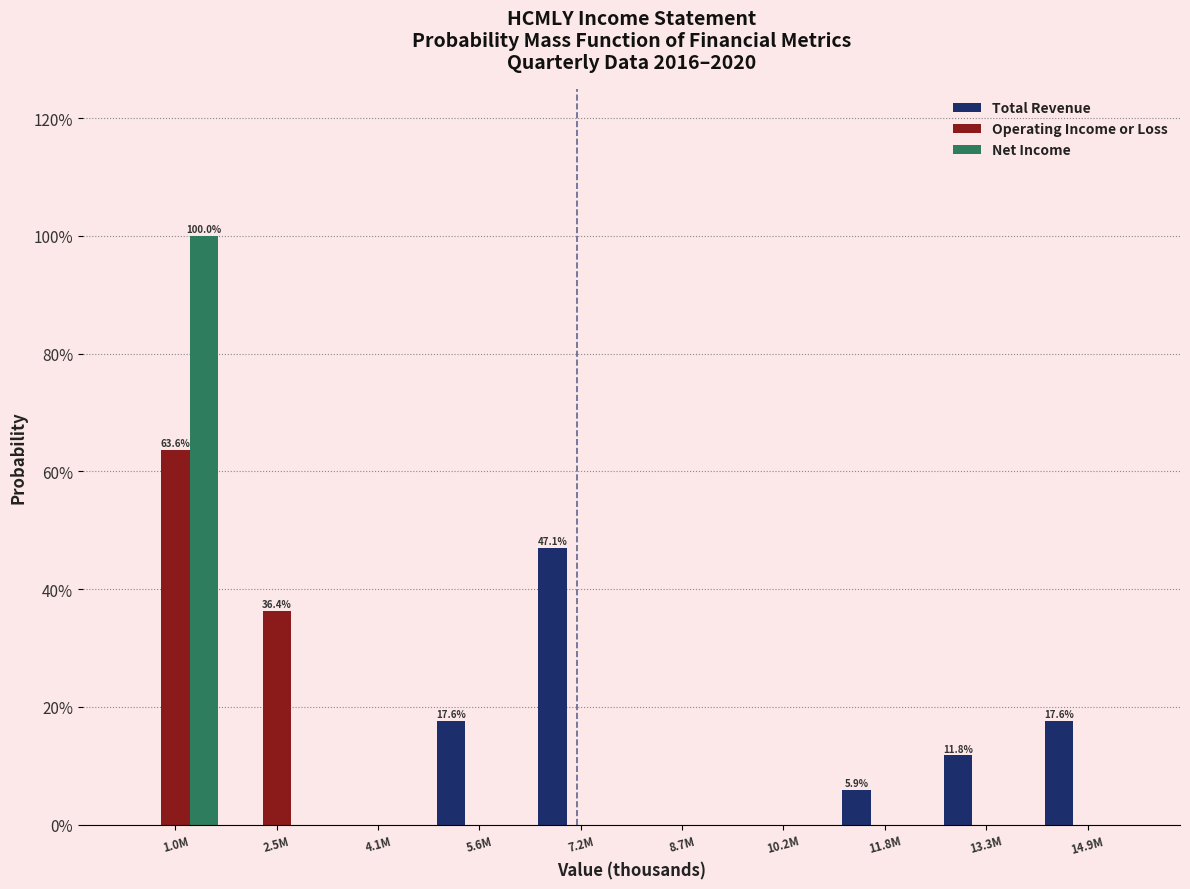

Reading left to right, extract all data points from this chart.

Total Revenue: 1.0M=0.0	2.5M=0.0	4.1M=0.0	5.6M=17.6	7.2M=47.1	8.7M=0.0	10.2M=0.0	11.8M=5.9	13.3M=11.8	14.9M=17.6
Operating Income or Loss: 1.0M=63.6	2.5M=36.4	4.1M=0.0	5.6M=0.0	7.2M=0.0	8.7M=0.0	10.2M=0.0	11.8M=0.0	13.3M=0.0	14.9M=0.0
Net Income: 1.0M=100.0	2.5M=0.0	4.1M=0.0	5.6M=0.0	7.2M=0.0	8.7M=0.0	10.2M=0.0	11.8M=0.0	13.3M=0.0	14.9M=0.0